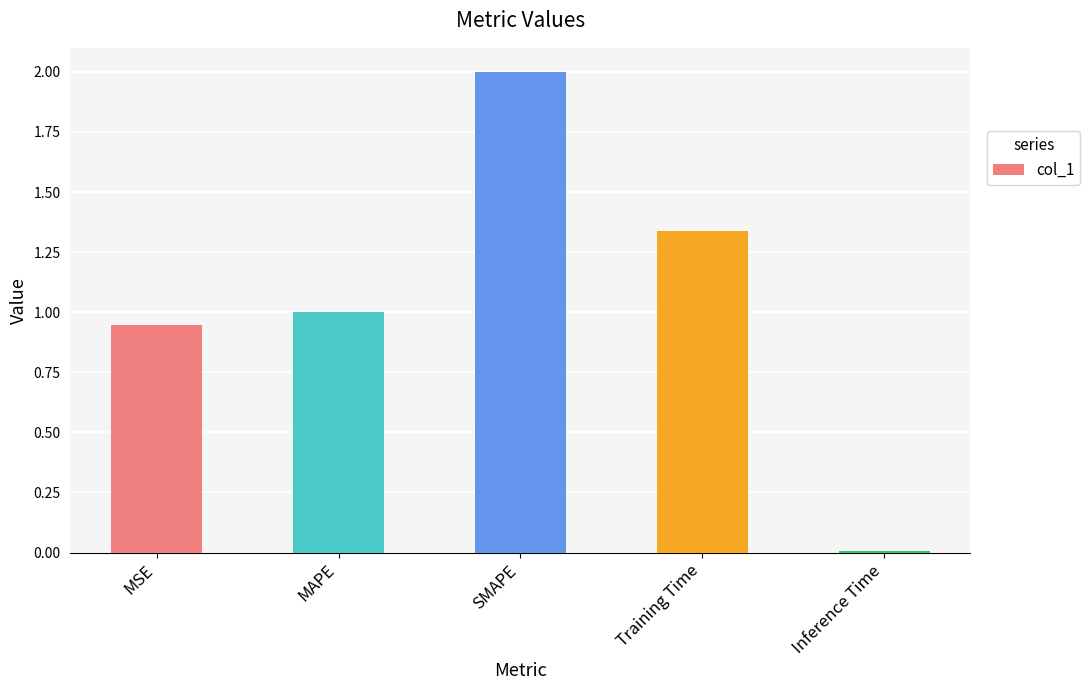

Are the bars grouped side by side (vs. stacked)?

No